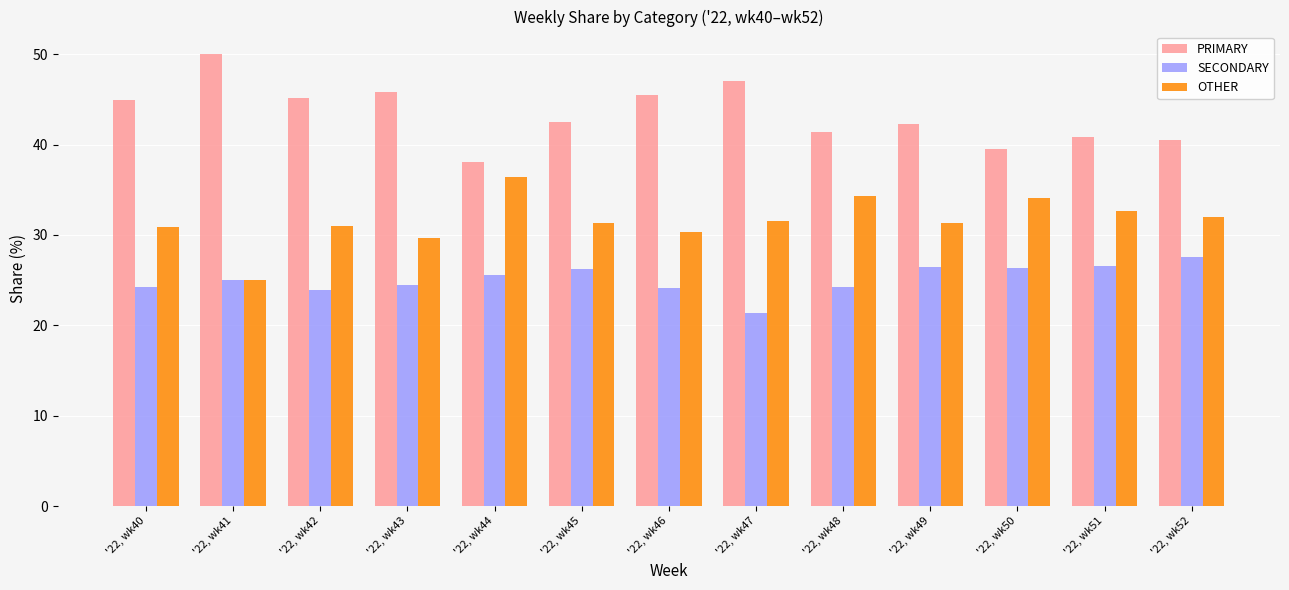

What is the smallest value displayed?

21.4